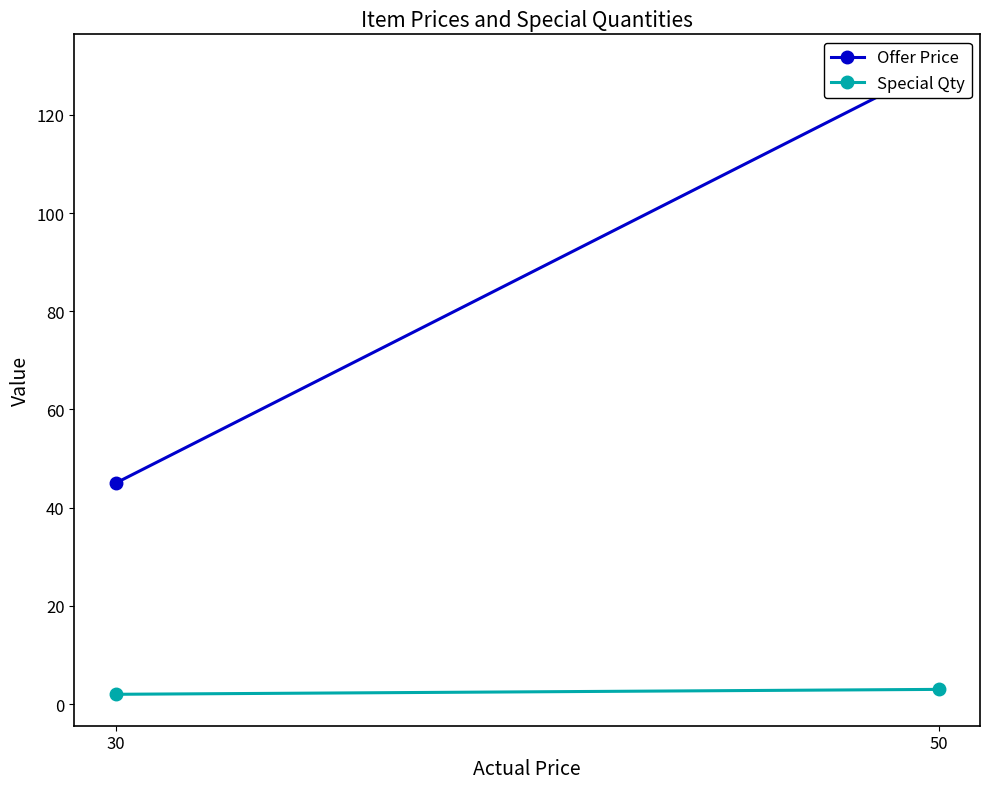

True or false: Offer Price has a value of 130 at 50.

True